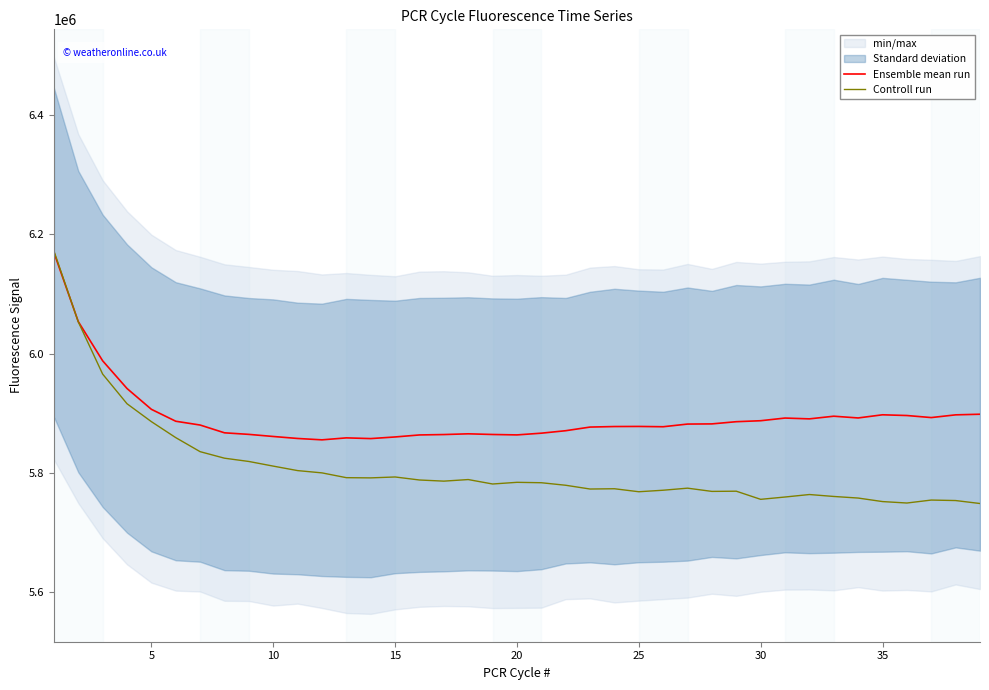

What is the maximum value for Ensemble mean run?

6169674.3